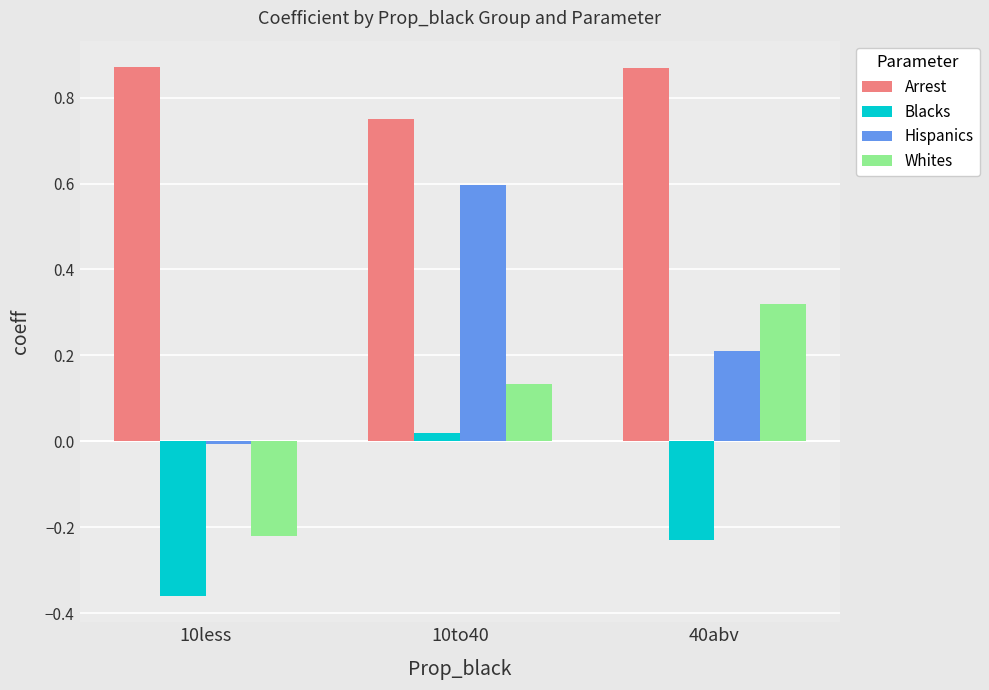

How many values in the Whites series exceed 0?

2